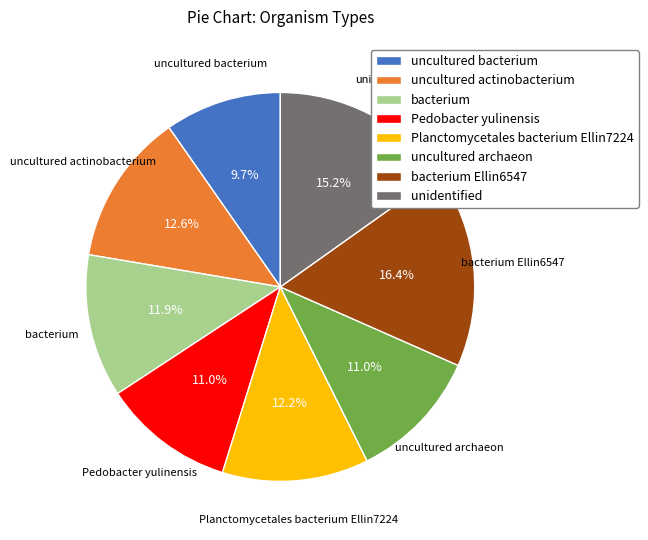

Combined, do bacterium and uncultured archaeon account for over 50%?

No